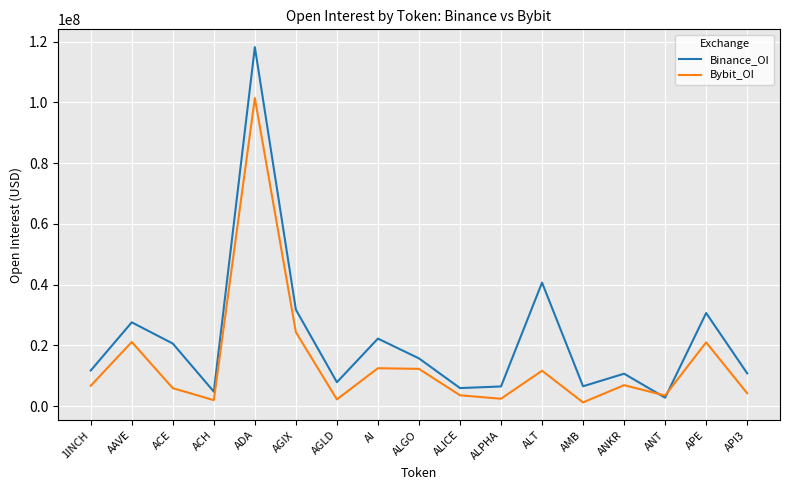

At which label does Binance_OI reach its peak?

ADA